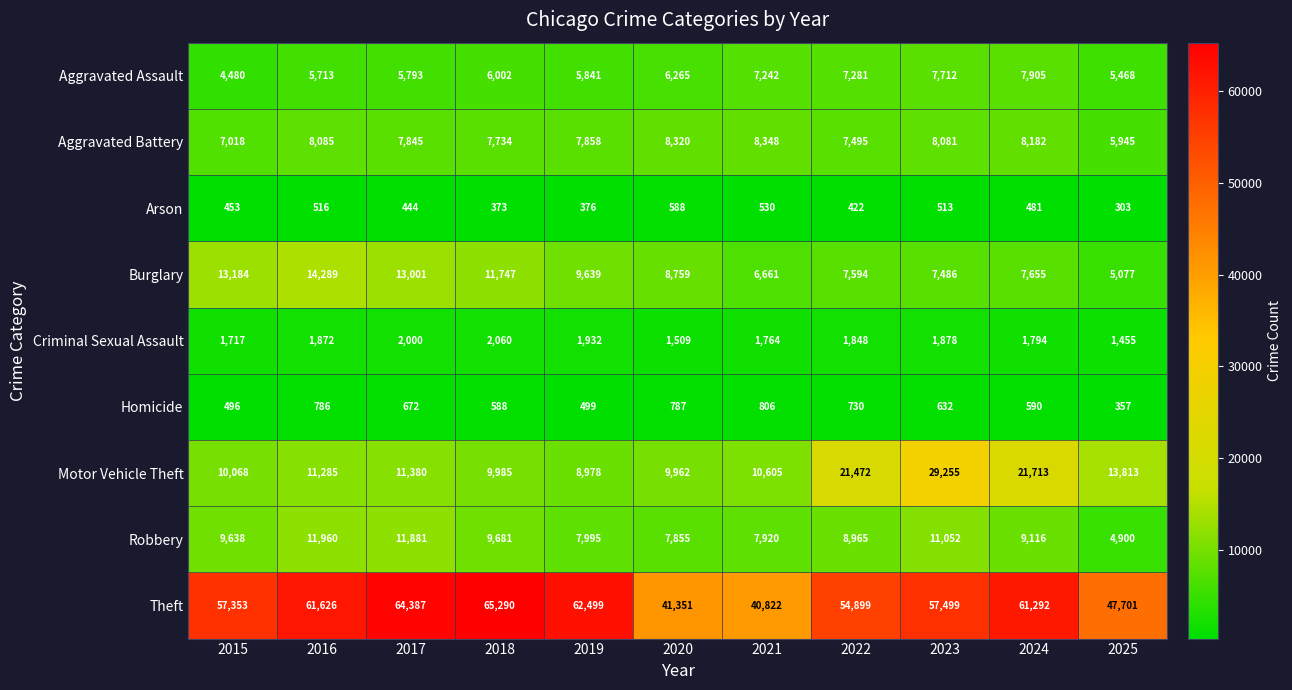

List the series in order of their peak value, highest first.

Theft, Motor Vehicle Theft, Burglary, Robbery, Aggravated Battery, Aggravated Assault, Criminal Sexual Assault, Homicide, Arson